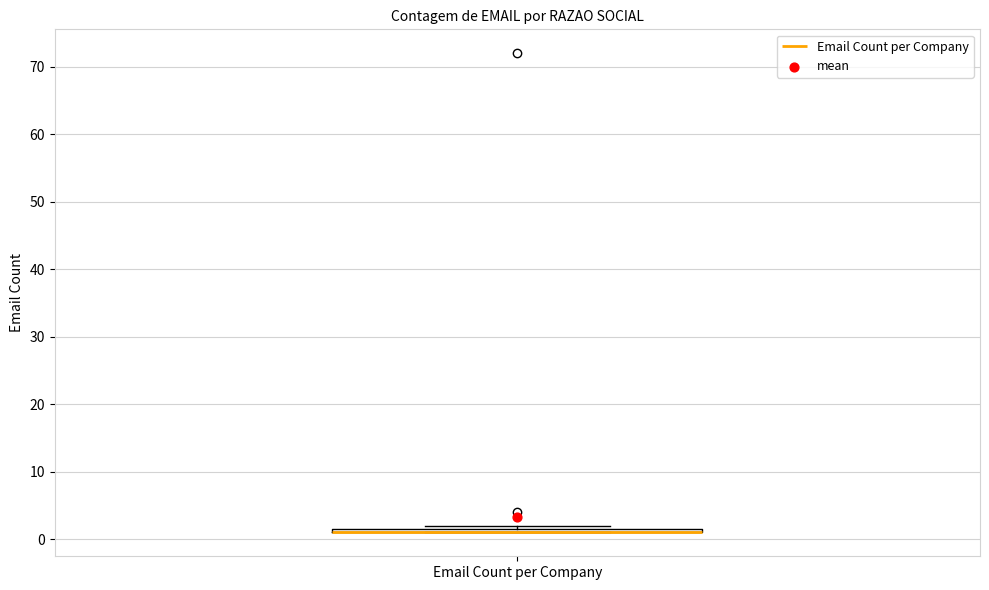

Where is the lower edge of the box for Email Count per Company on the y-axis? The values are not printed on the chart, so give them approximately, as read against the axis.

1